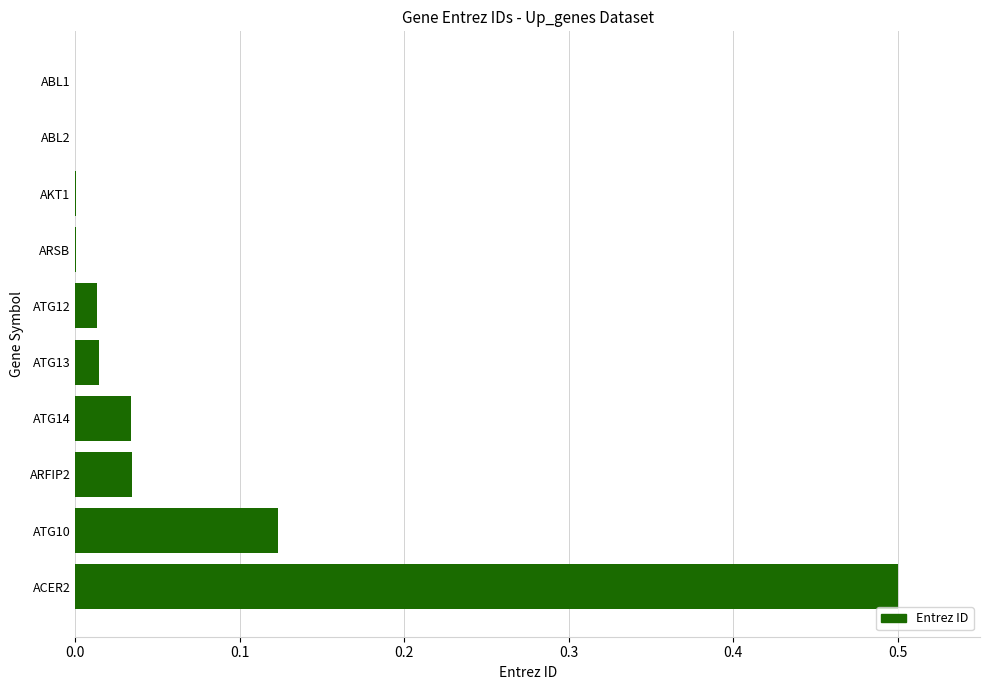

Are the bars horizontal?

Yes